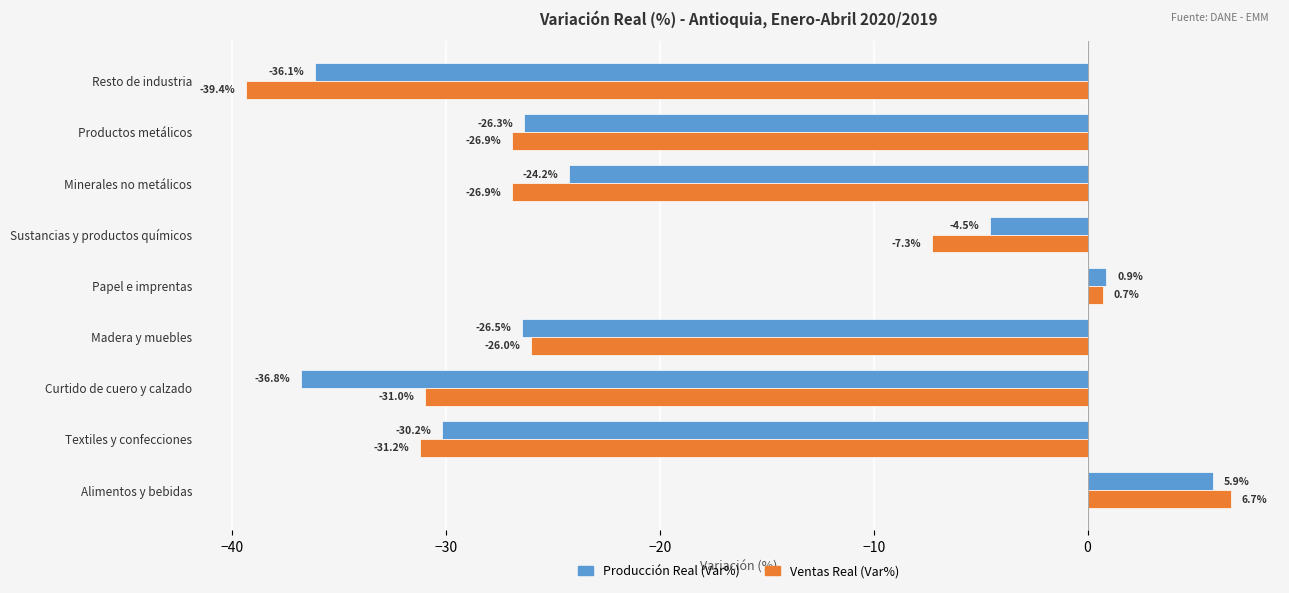

List the series in order of their peak value, highest first.

Ventas Real (Var%), Producción Real (Var%)